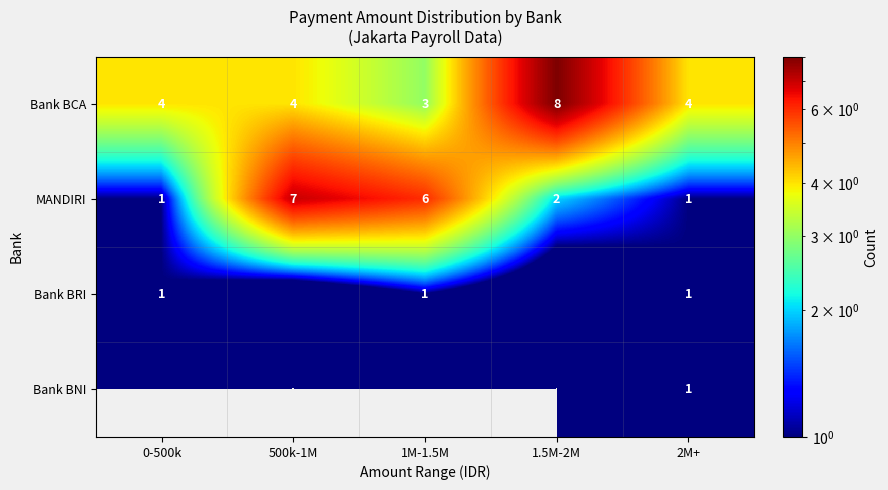

At which label does MANDIRI first exceed 2?

500k-1M